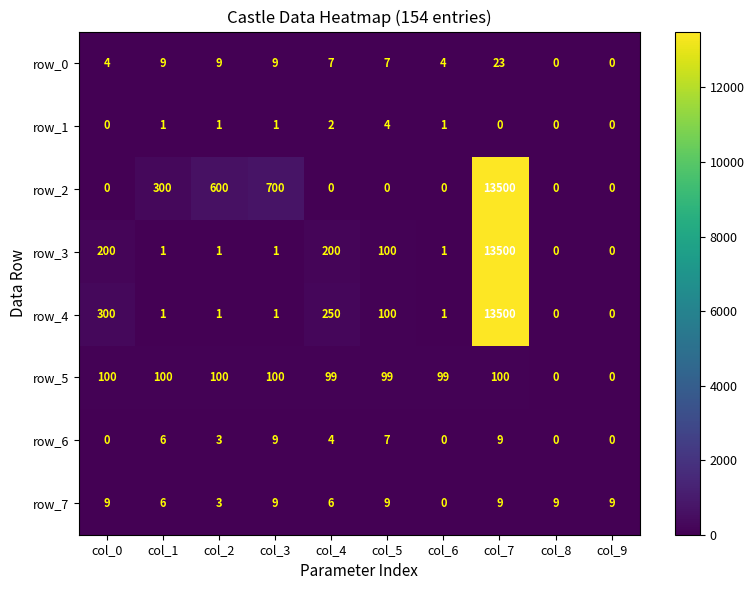

What is the difference between the highest and lowest values at col_0?

300